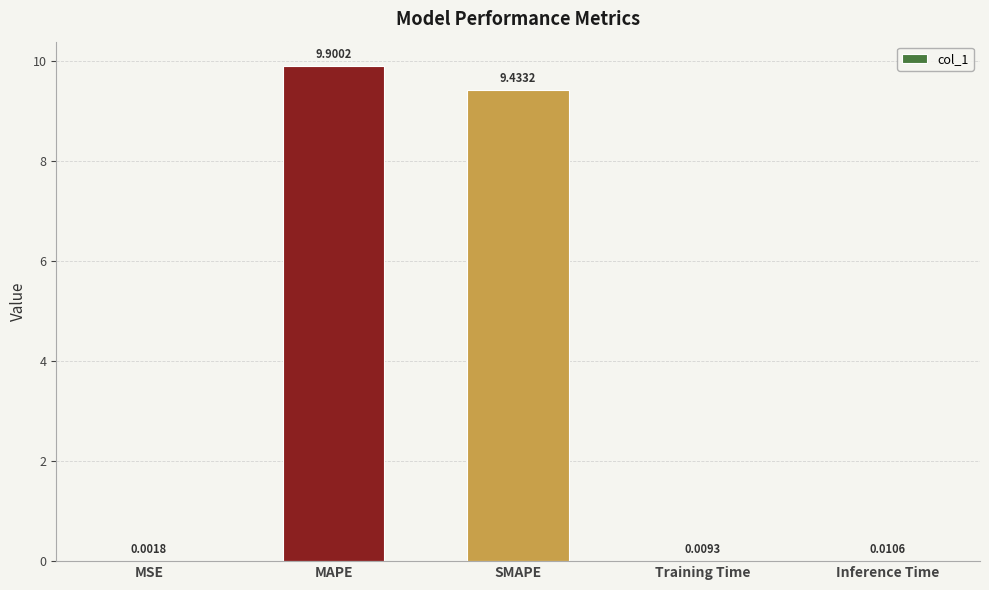

What is the sum of the values at MAPE and MSE?

9.9